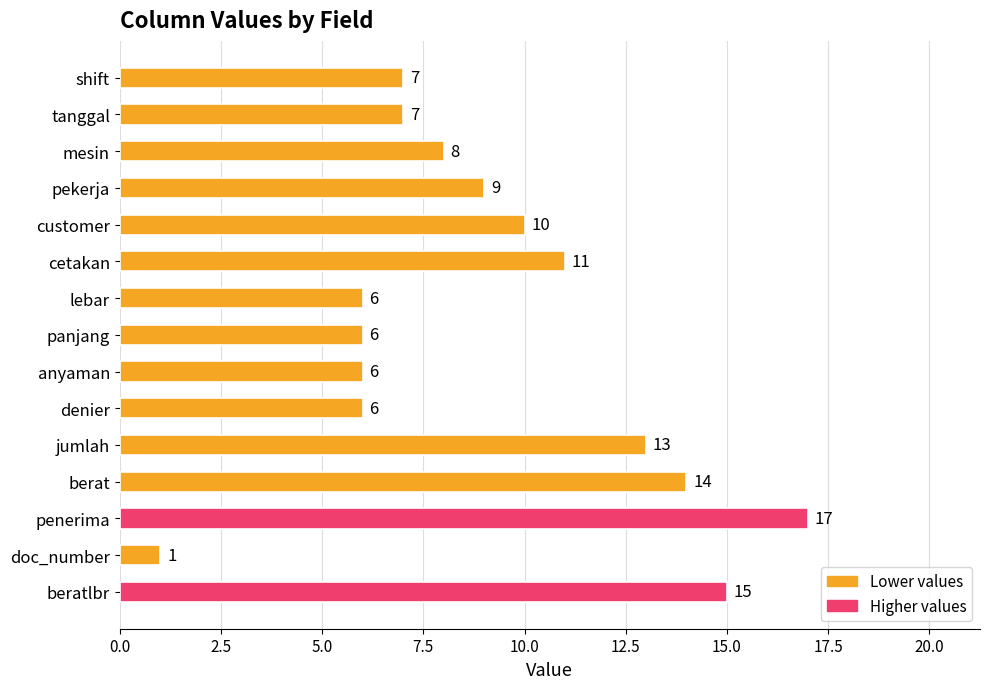

The chart shows a value of 10 at customer. True or false?

True